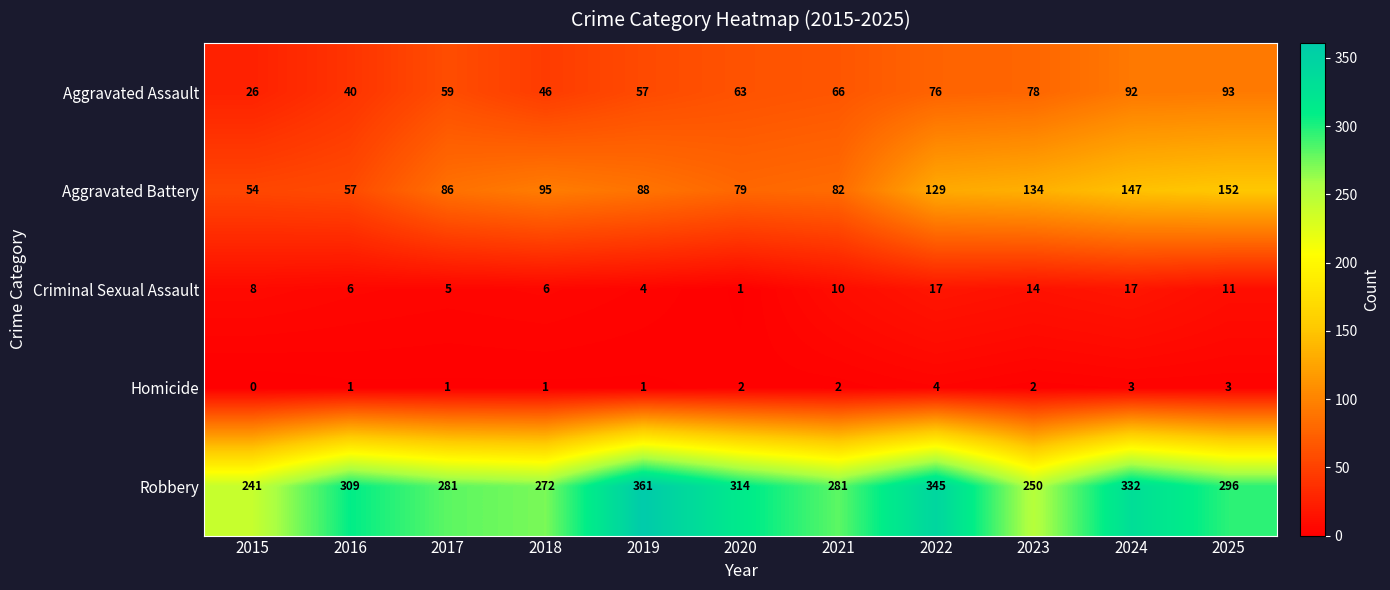

What is the maximum value shown in the chart?

361